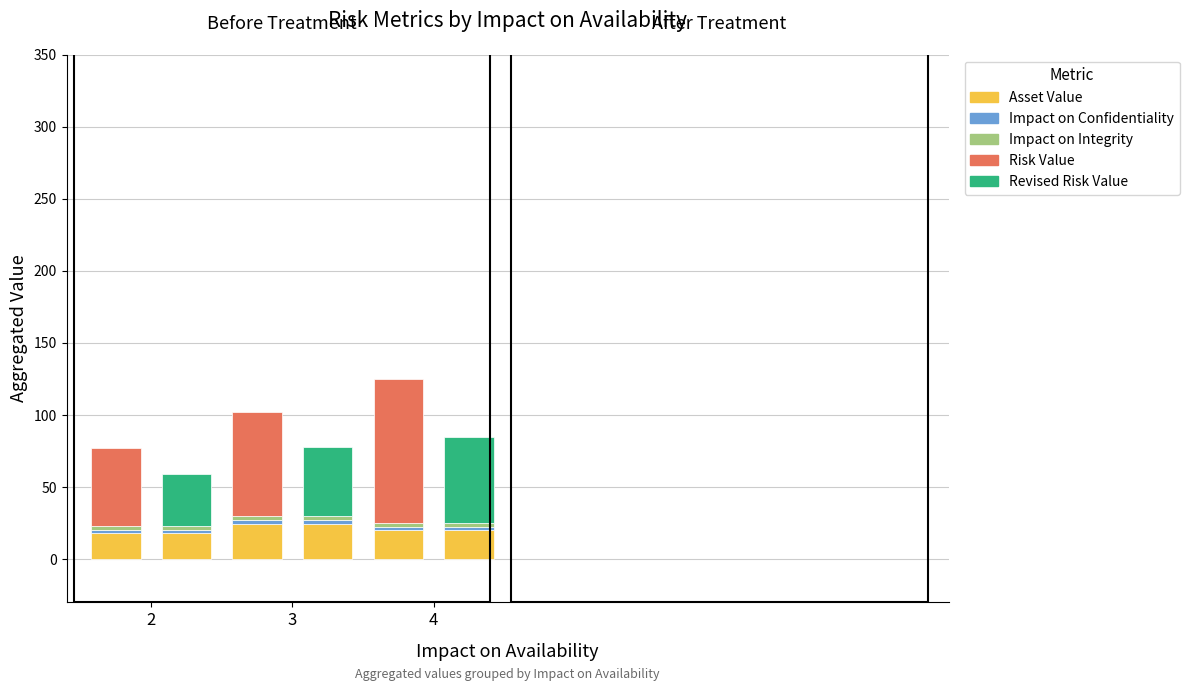

Which series has the largest total across all categories?

Risk Value